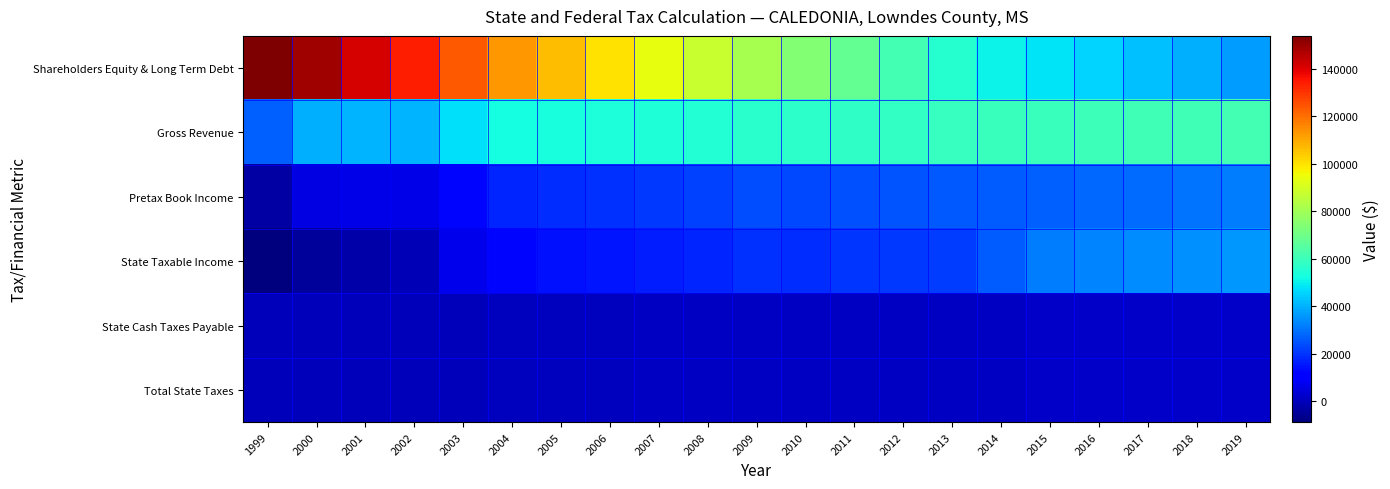

Between 2015 and 2019, which is larger?

2015